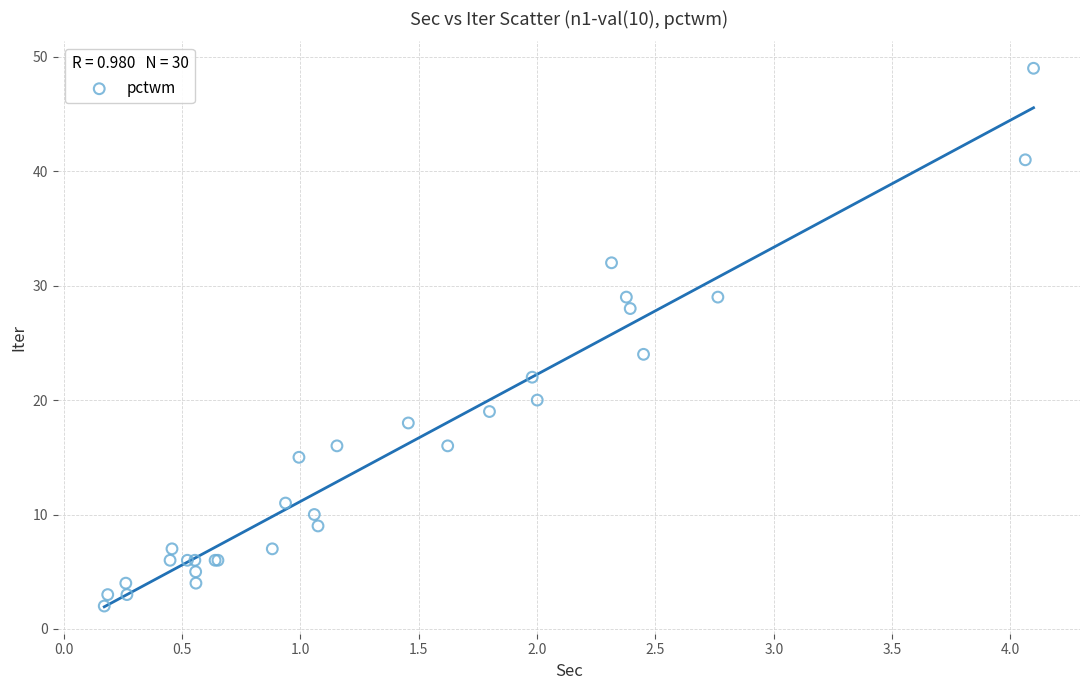

What Y value in the scatter plot is closest to 25?

24